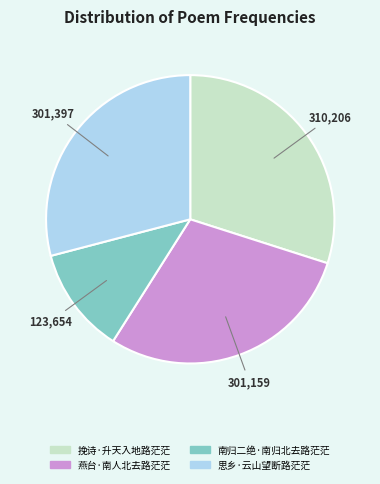

Is it true that 挽诗·升天入地路茫茫 is 30% of the pie?

True